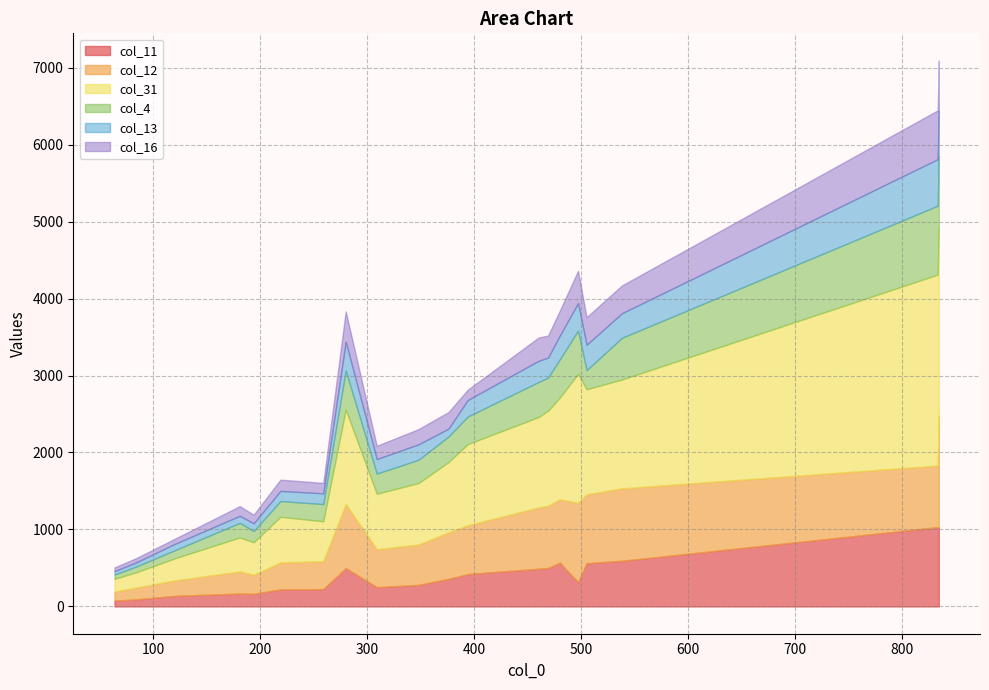

What is the difference between the maximum and minimum values in the col_13 series?

560